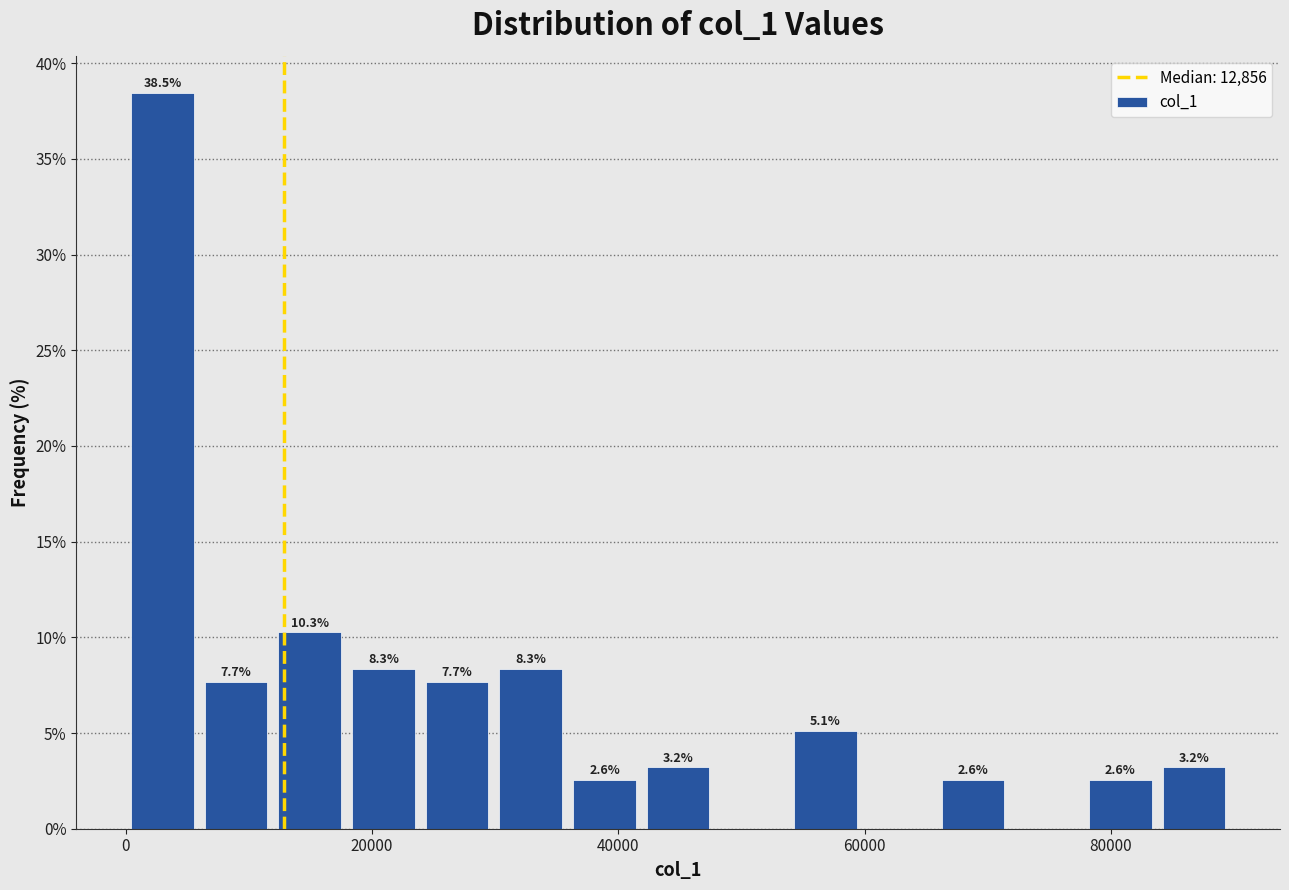

Around what value on the x-axis is the tallest bar? Give the approximate position of its centre, as read against the axis.

2000